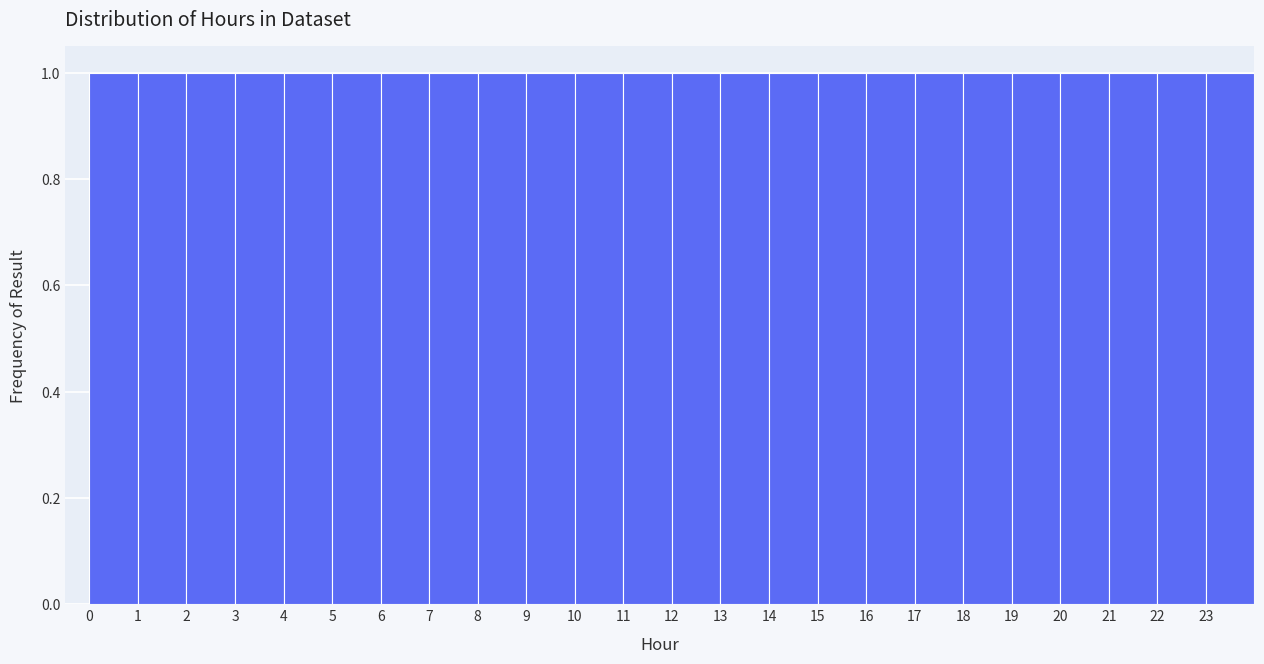

Reading left to right, list every bar in this chart as the range it spans on the x-axis followed by its height. The values are not printed on the chart, so give them approximately, as read against the axis.

0 to 1: 1
1 to 2: 1
2 to 3: 1
3 to 4: 1
4 to 5: 1
5 to 6: 1
6 to 7: 1
7 to 8: 1
8 to 9: 1
9 to 10: 1
10 to 11: 1
11 to 12: 1
12 to 13: 1
13 to 14: 1
14 to 15: 1
15 to 16: 1
16 to 17: 1
17 to 18: 1
18 to 19: 1
19 to 20: 1
20 to 21: 1
21 to 22: 1
22 to 23: 1
23 to 24: 1